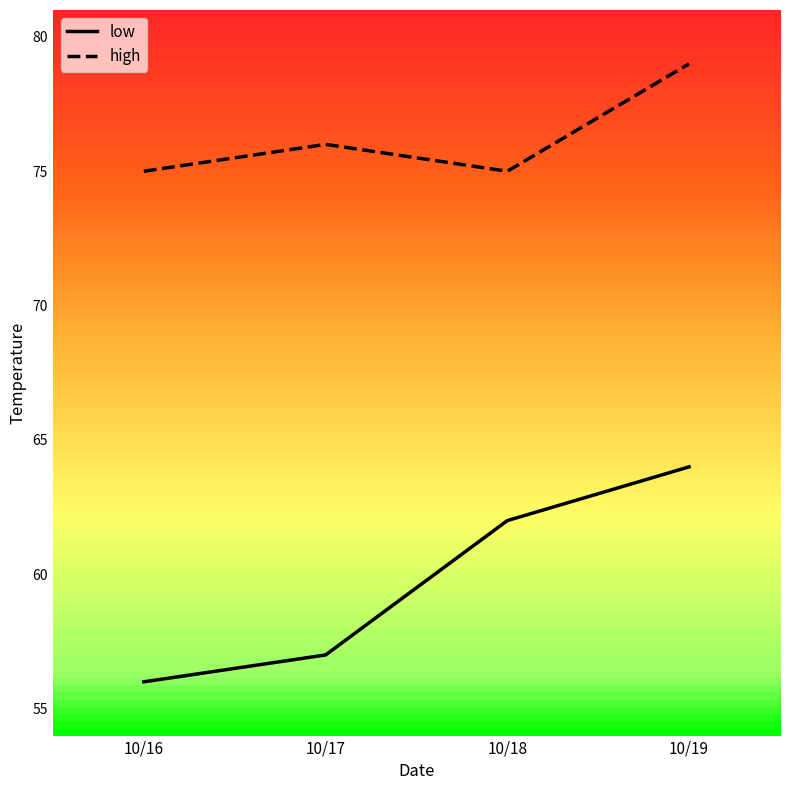

Between 10/17 and 10/18, which series saw the biggest shift?

low